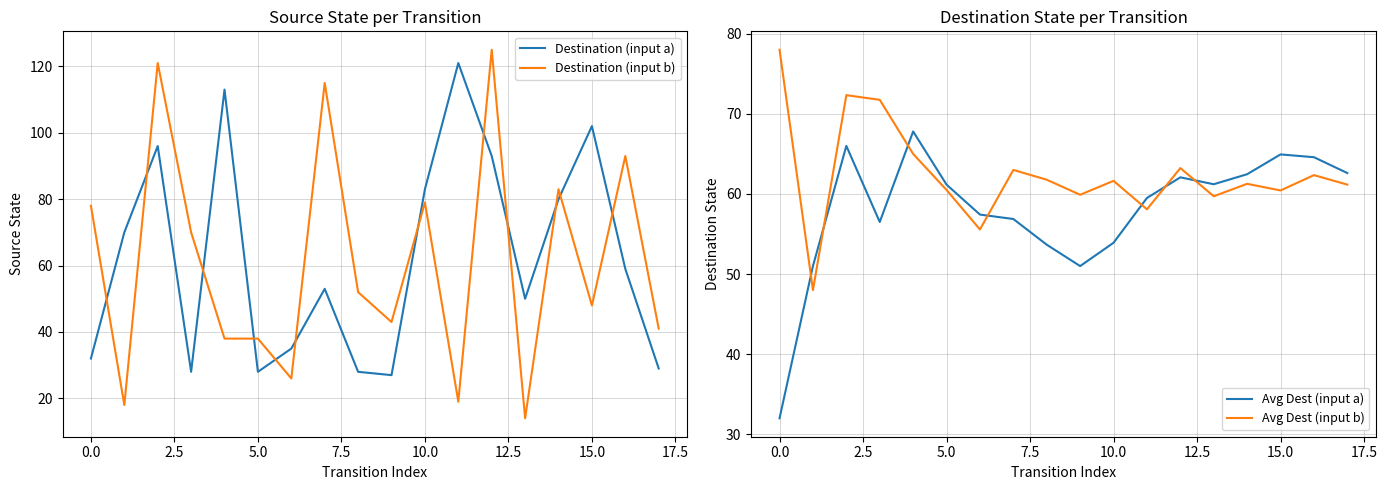

List the series in order of their peak value, lowest first.

Avg Dest (input a), Avg Dest (input b), Destination (input a), Destination (input b)